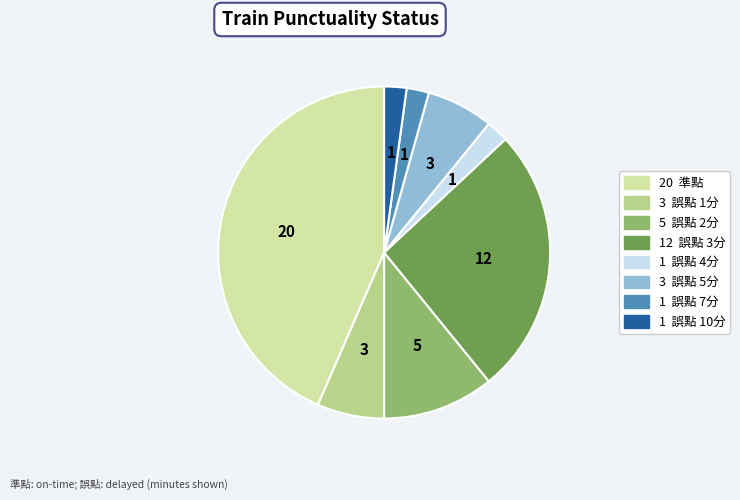

Is there any slice that represents more than half of the pie?

No